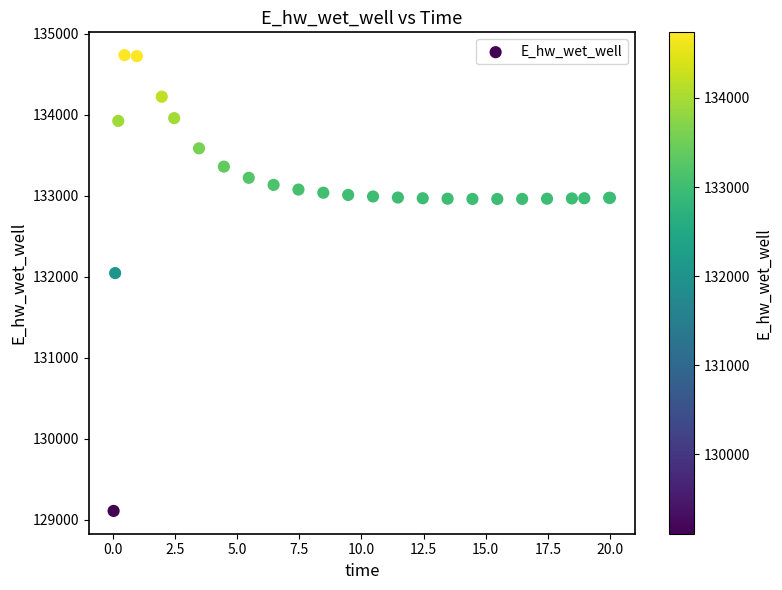

What Y value in the scatter plot is closest to 131923?

132045.8